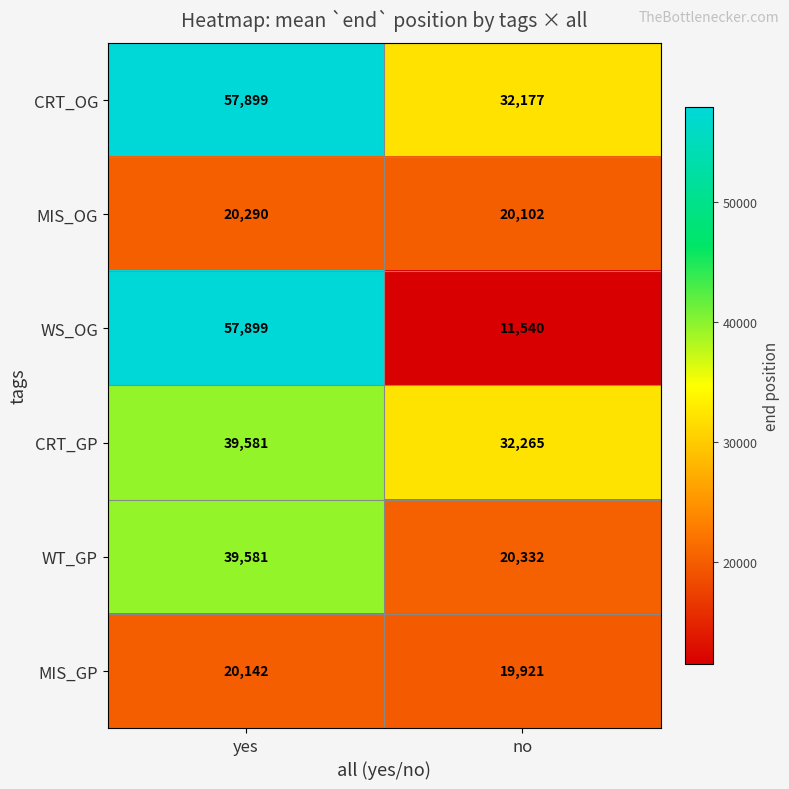

Which series has the largest total across all categories?

CRT_OG